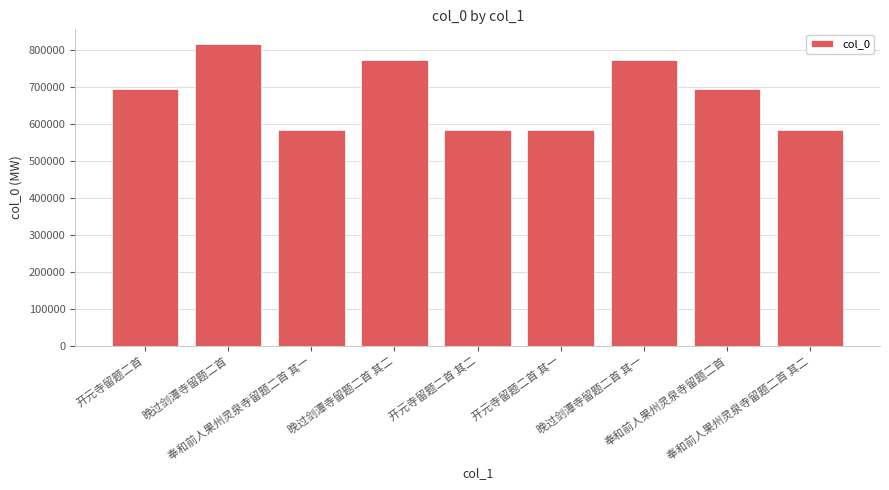

What is the difference between the second highest and second lowest values?

190426